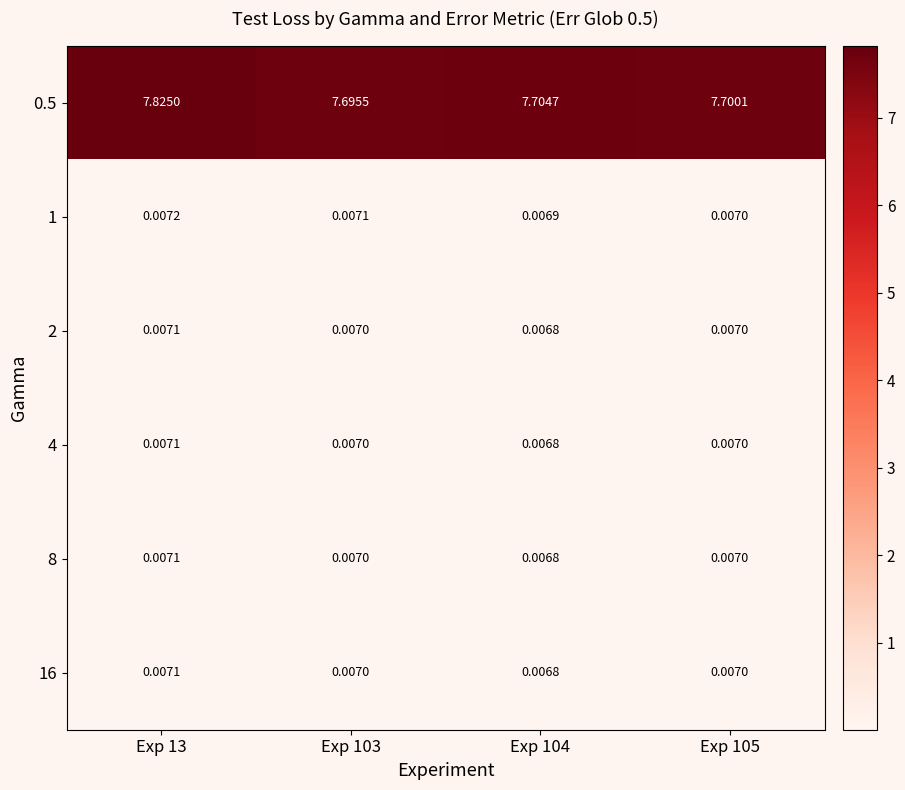

Is the value of 0.5 at Exp 13 greater than the value of 1 at Exp 13?

Yes